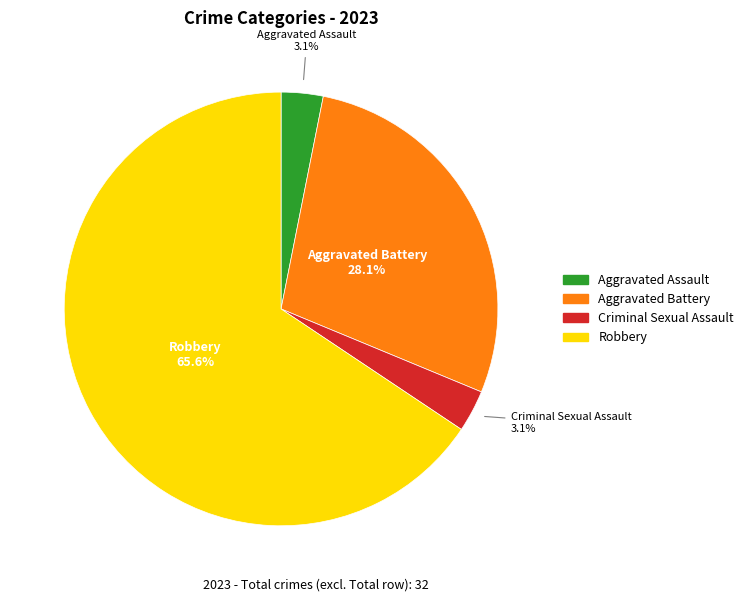

How many slices are in this pie chart?

4